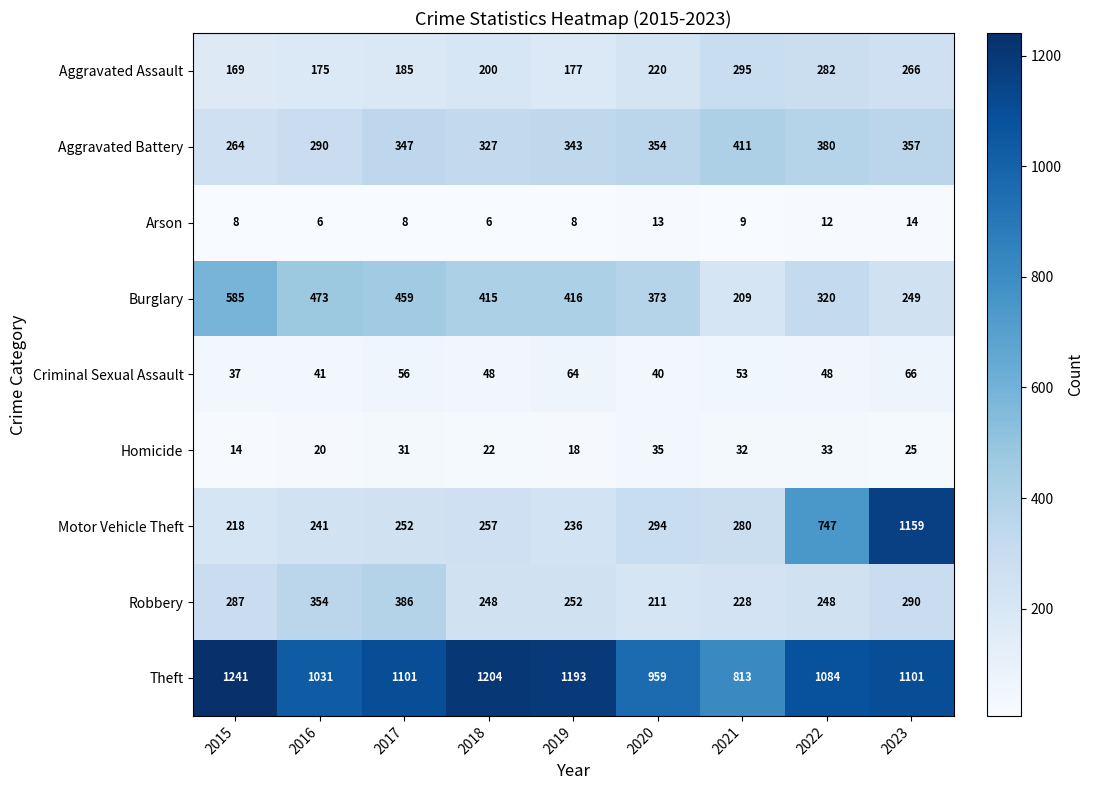

What is the greatest value displayed?

1241